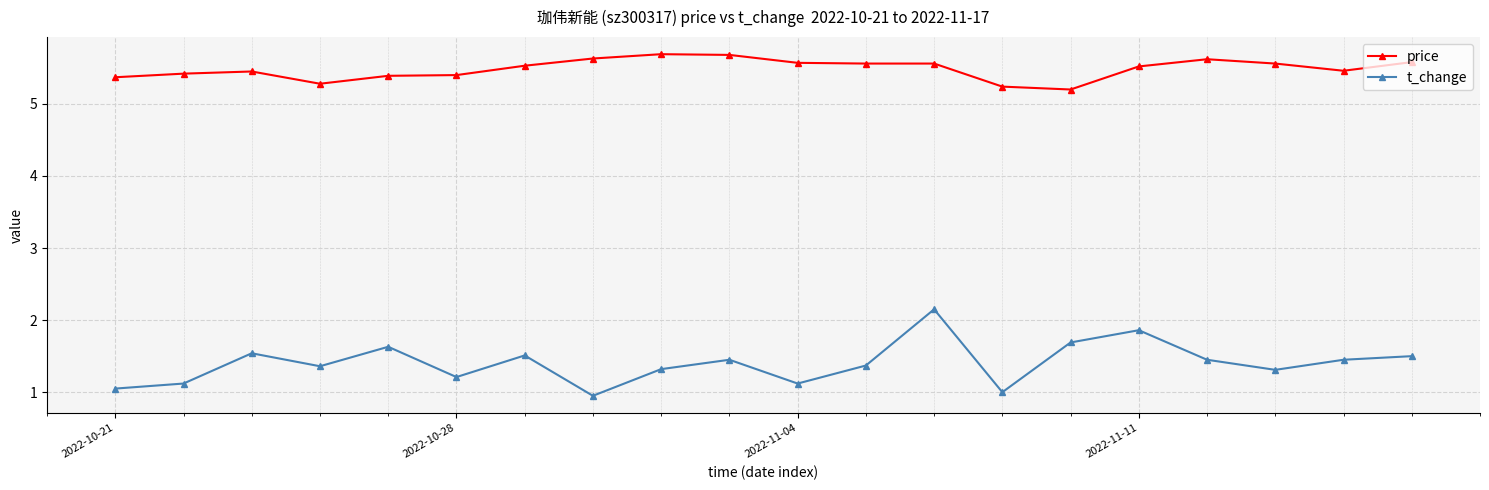

What is the value of the t_change point at the 4th from the left?

1.4